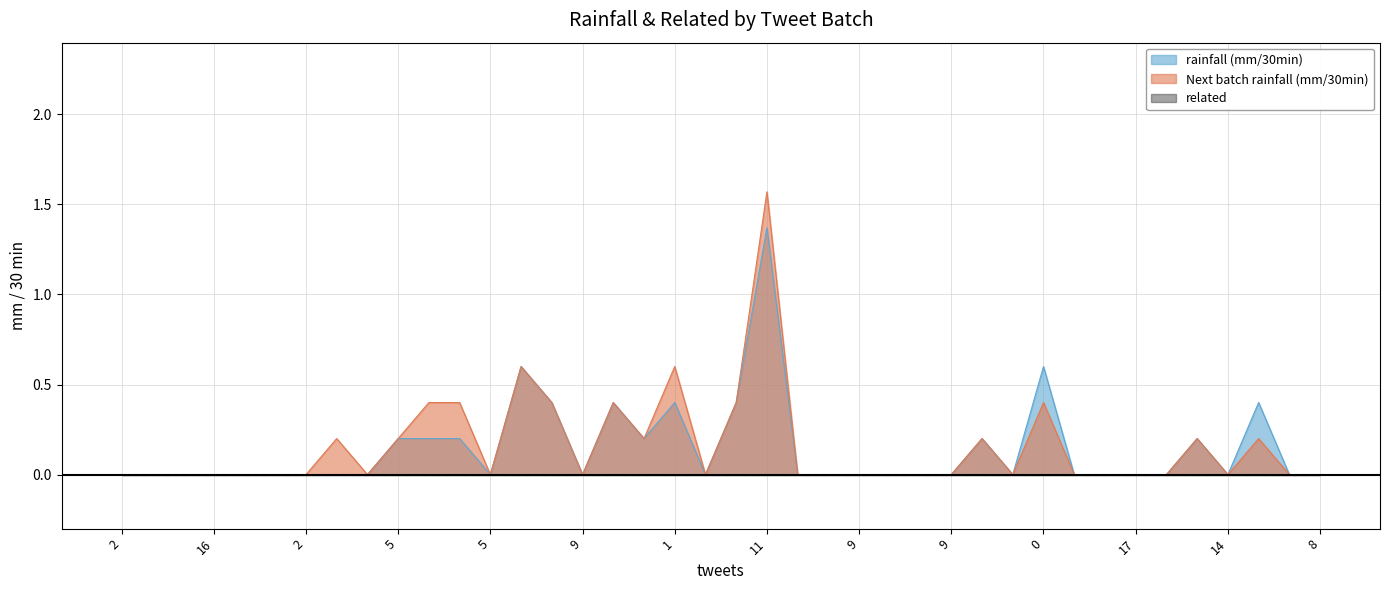

At which label does rainfall (mm/30min) reach its peak?

11